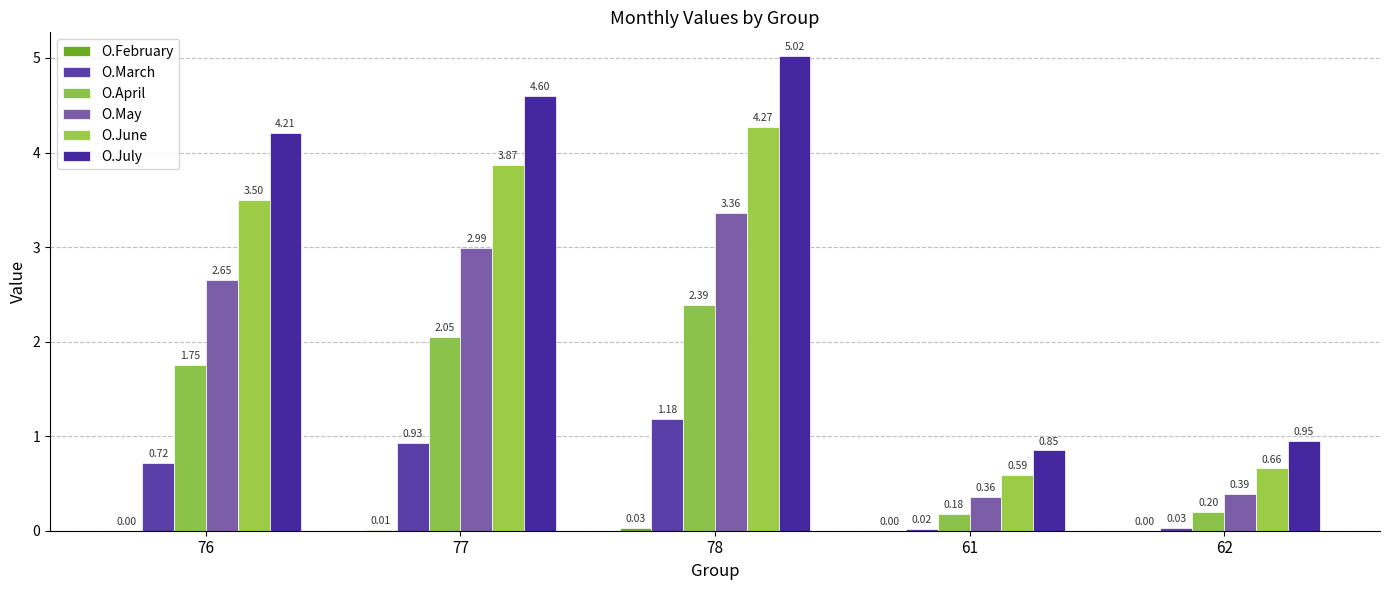

What is the difference between the O.March values at 61 and 77?

0.9